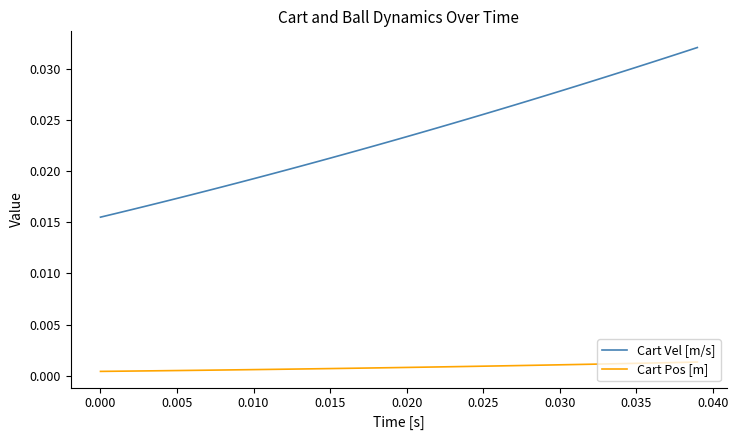

True or false: Cart Vel [m/s] and Cart Pos [m] intersect in this chart.

False